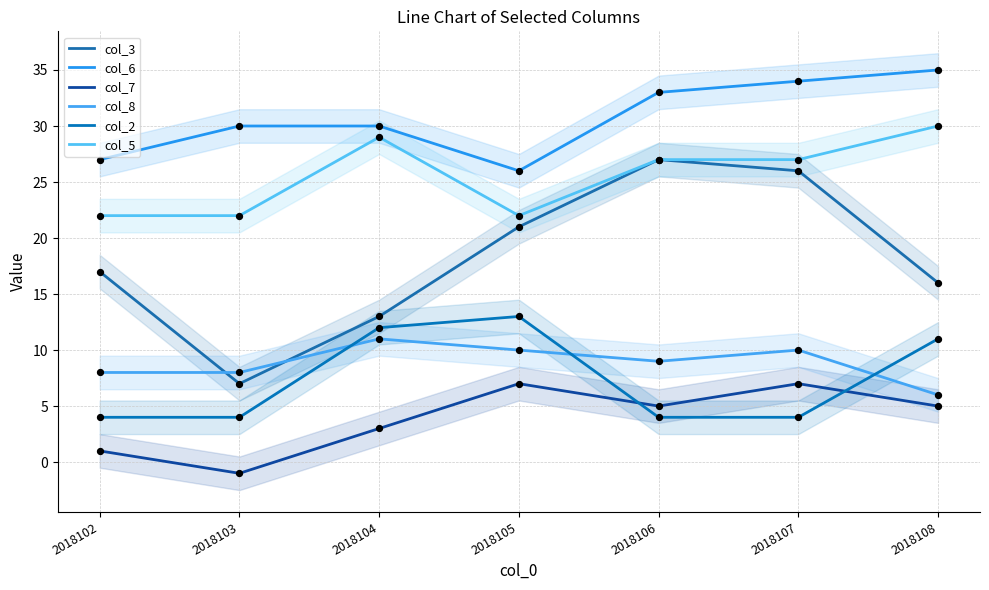

Is the value of col_3 at 2018103 greater than the value of col_5 at 2018102?

No